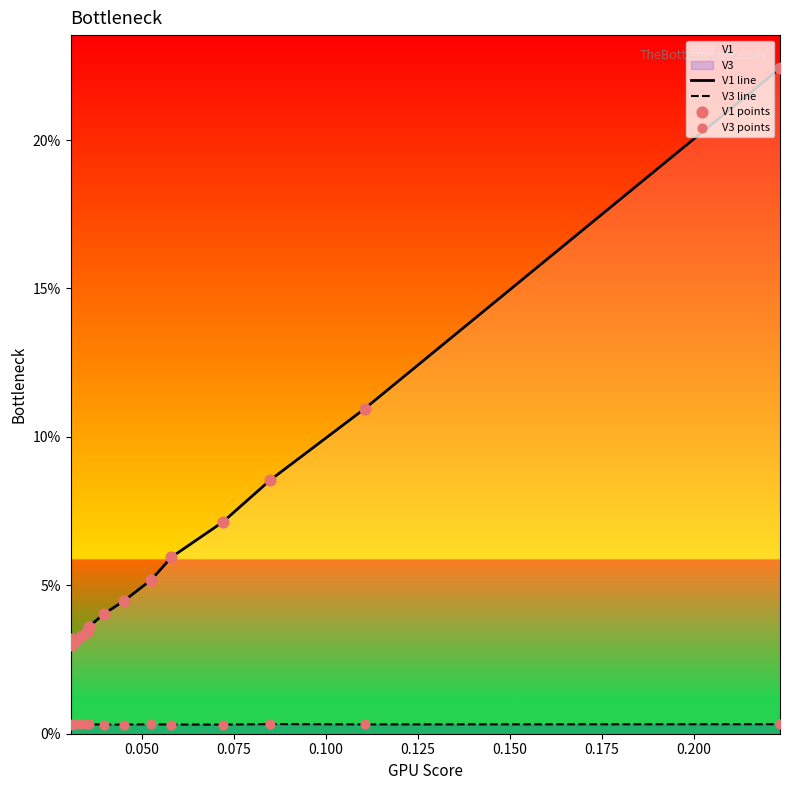

At how many categories does at least one series exceed 0?

14